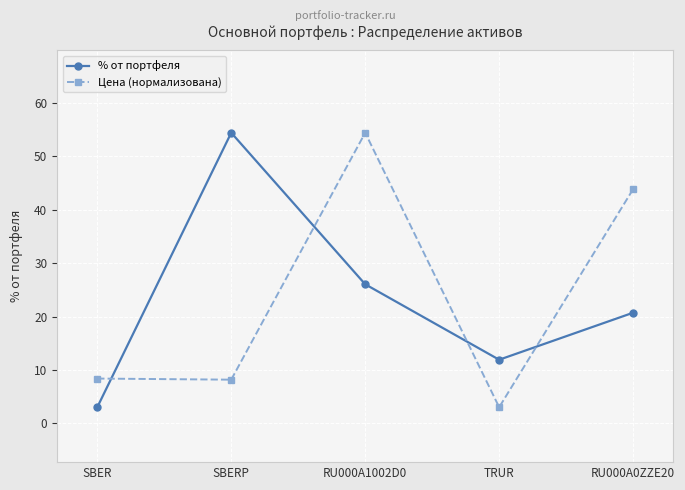

How many interior local peaks does the Цена (нормализована) series have?

1